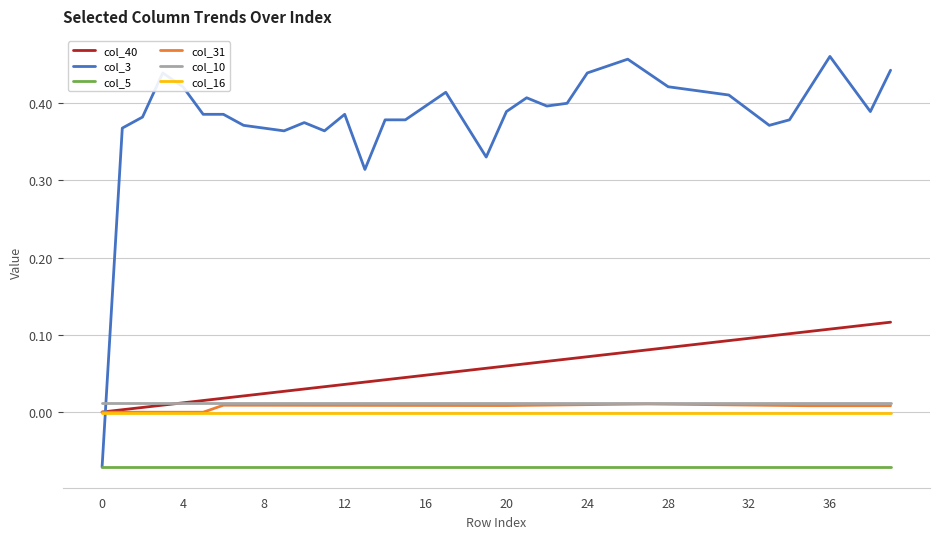

Which series has the largest range (max minus min)?

col_3